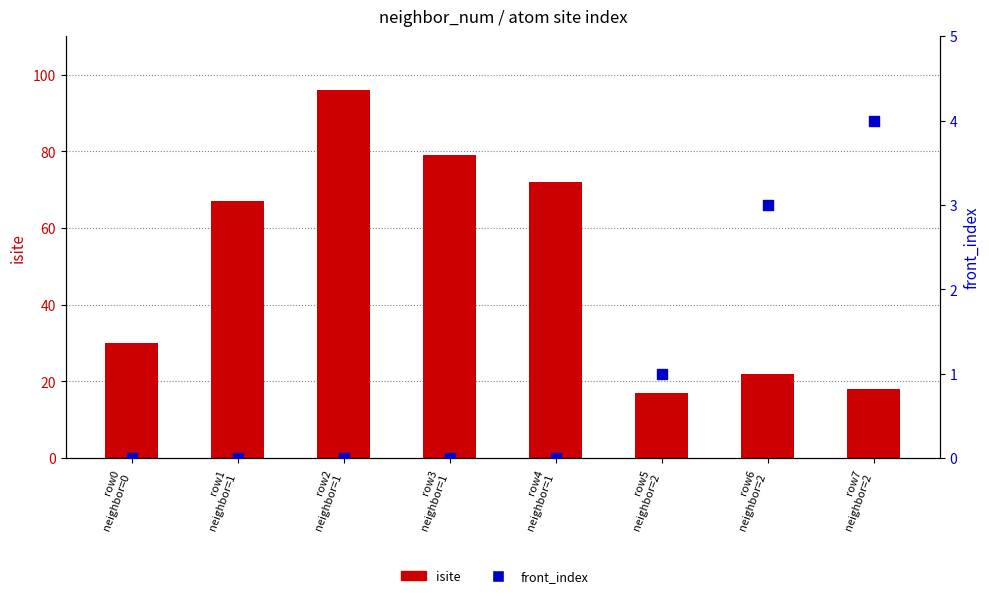

What are all the series names shown in the legend?

isite, front_index